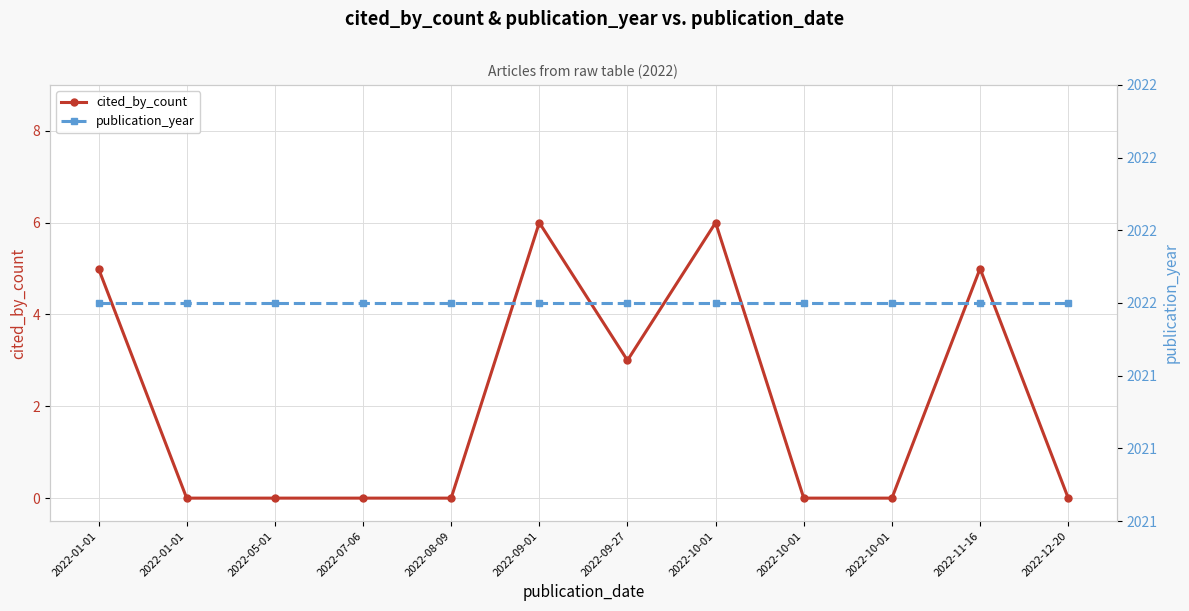

What are all the series names shown in the legend?

cited_by_count, publication_year